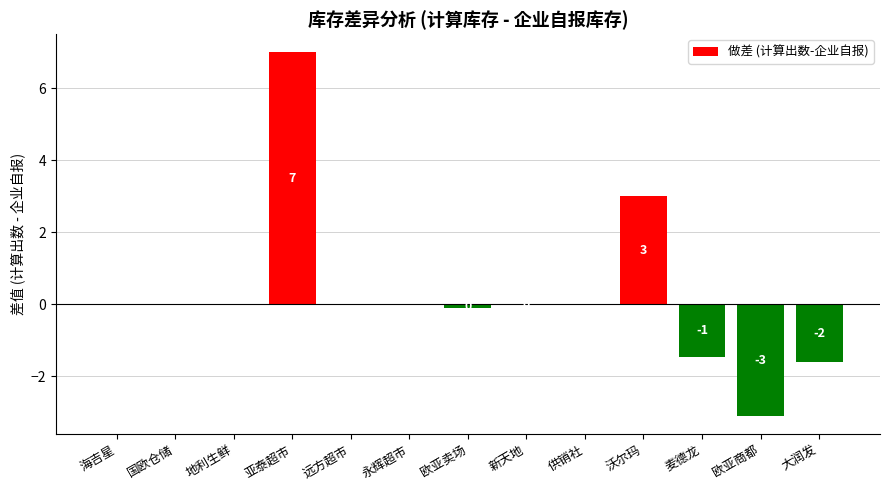

What is the sum of all values?

3.7